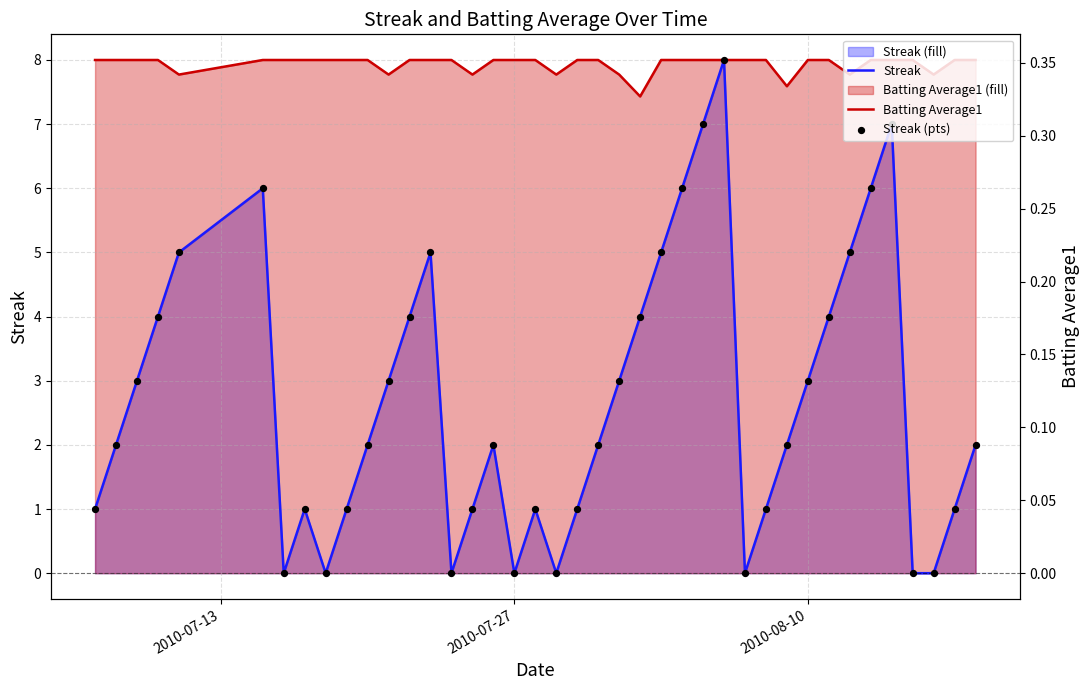

Which series contains the lowest Y value?

Streak